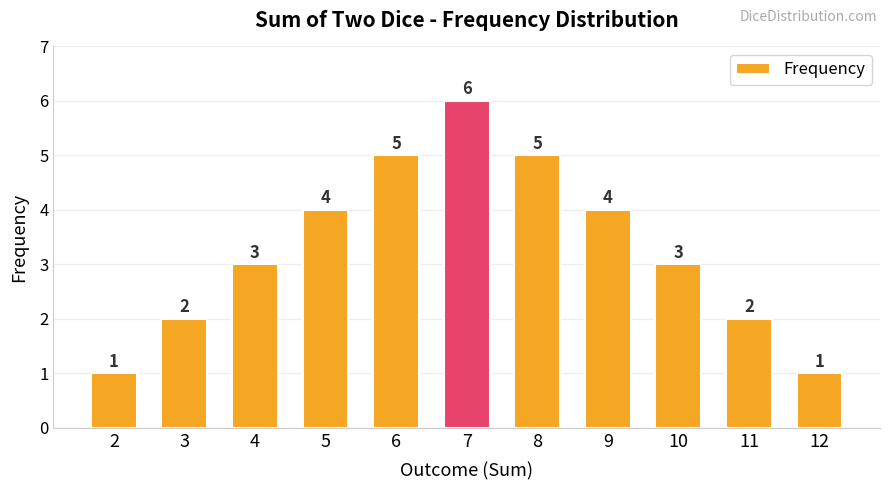

What is the average value?

3